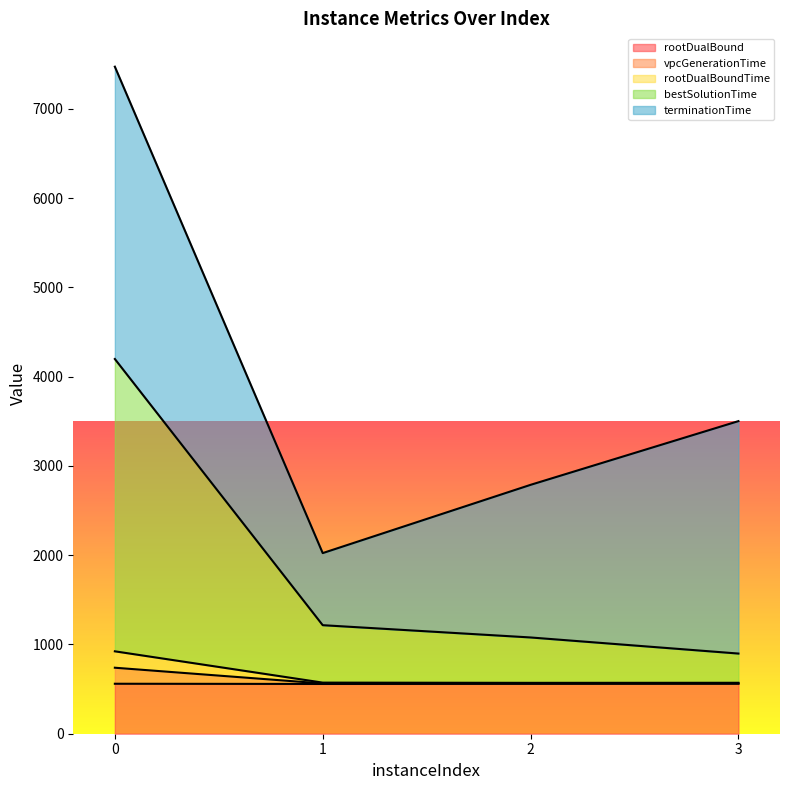

What is the total value across all series at 2?

2787.5